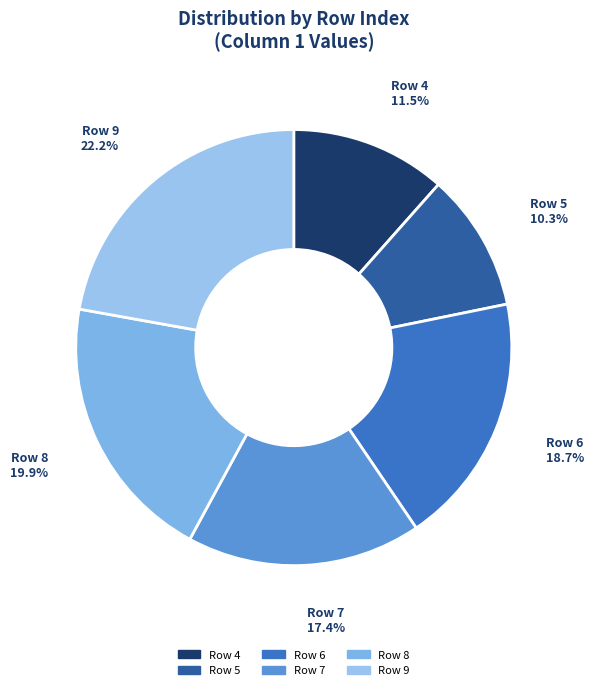

What portion of the pie excludes Row 8?

80.1%